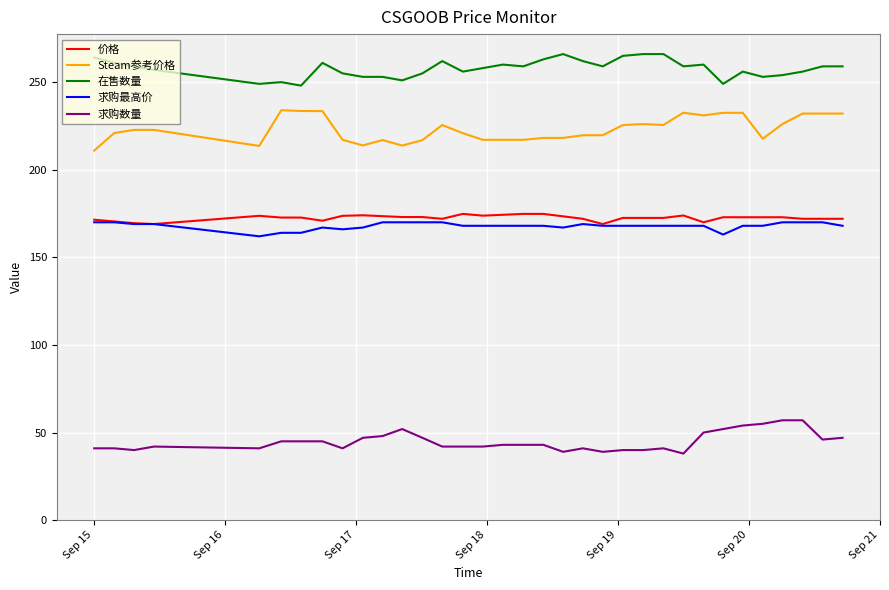

True or false: 求购最高价 and 求购数量 cross at least once.

False